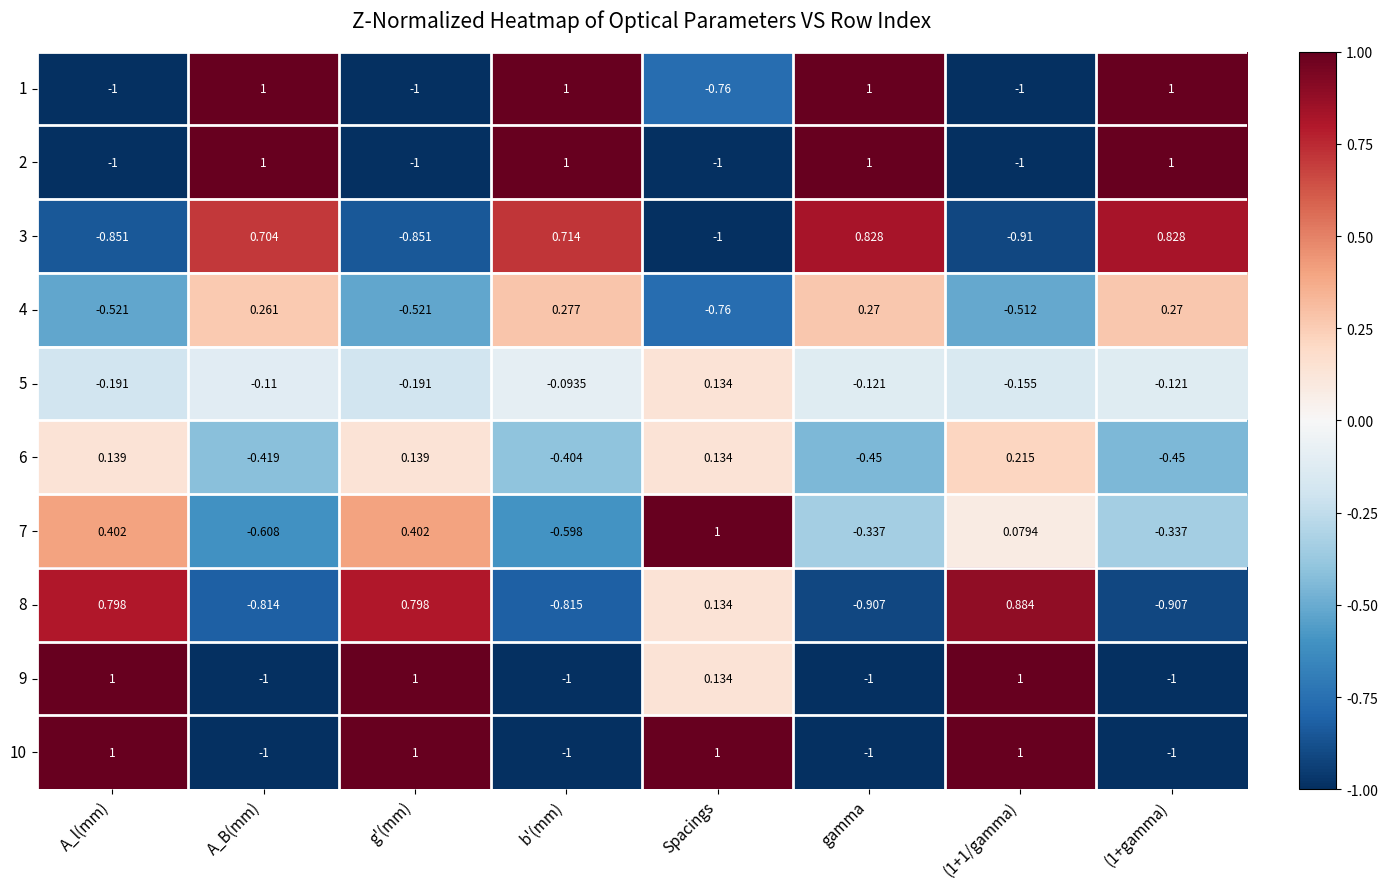

Is the value of 1 at g'(mm) greater than the value of 8 at (1+gamma)?

No